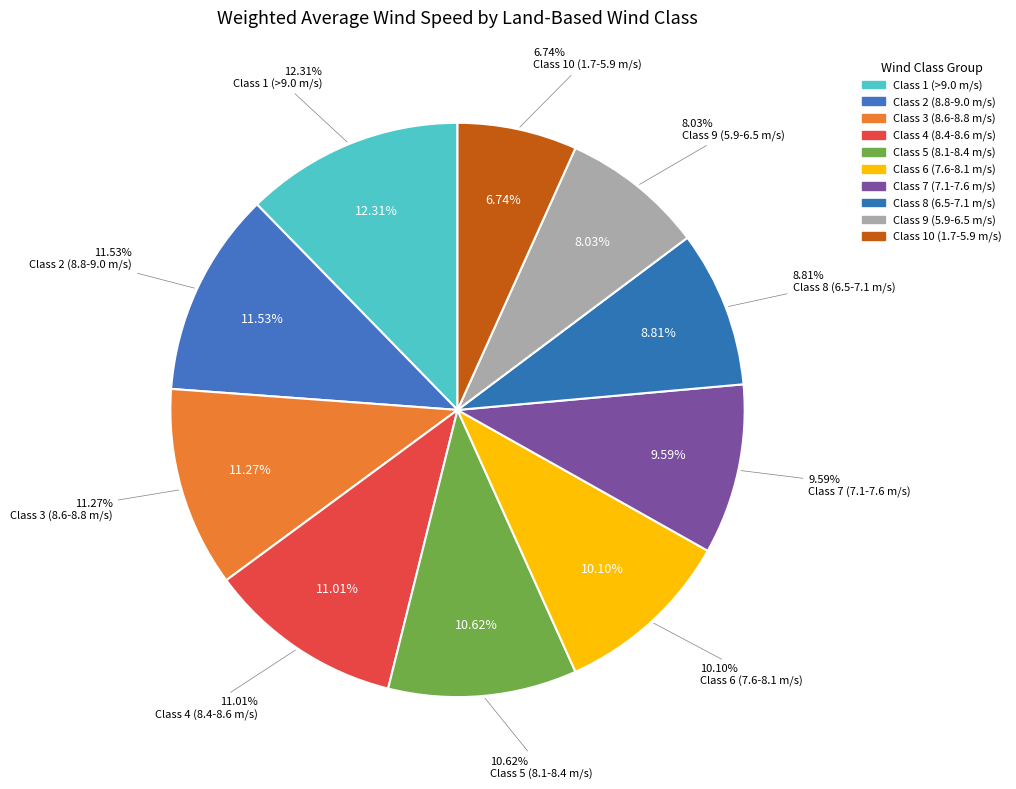

Rank the categories by value from highest to lowest.

Class 1 (>9.0 m/s), Class 2 (8.8-9.0 m/s), Class 3 (8.6-8.8 m/s), Class 4 (8.4-8.6 m/s), Class 5 (8.1-8.4 m/s), Class 6 (7.6-8.1 m/s), Class 7 (7.1-7.6 m/s), Class 8 (6.5-7.1 m/s), Class 9 (5.9-6.5 m/s), Class 10 (1.7-5.9 m/s)